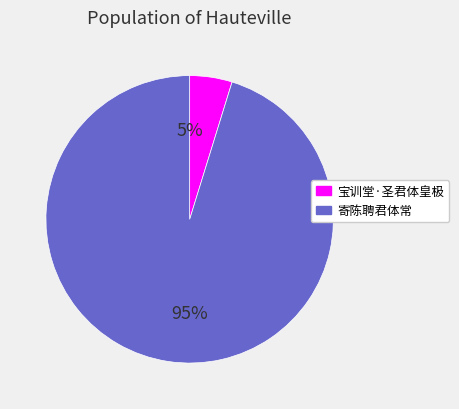

Rank the categories by value from highest to lowest.

寄陈聘君体常, 宝训堂·圣君体皇极